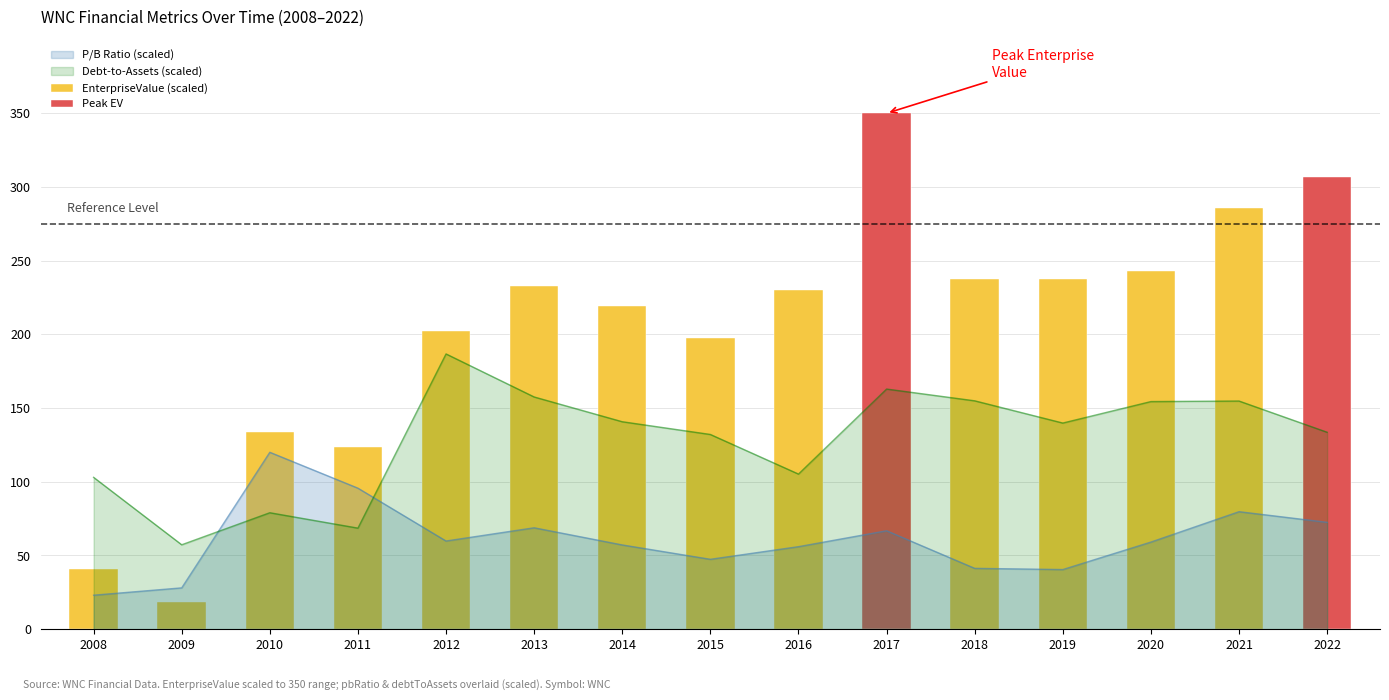

What is the value of the 14th bar from the left?

286.0